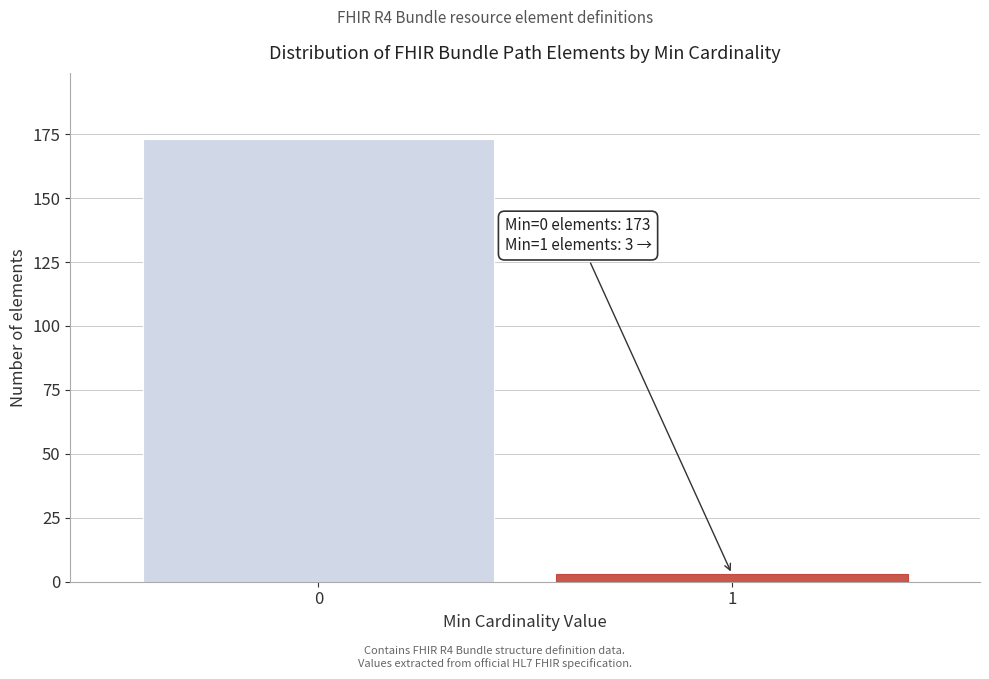

Reading left to right, extract all data points from this chart.

0=173	1=3